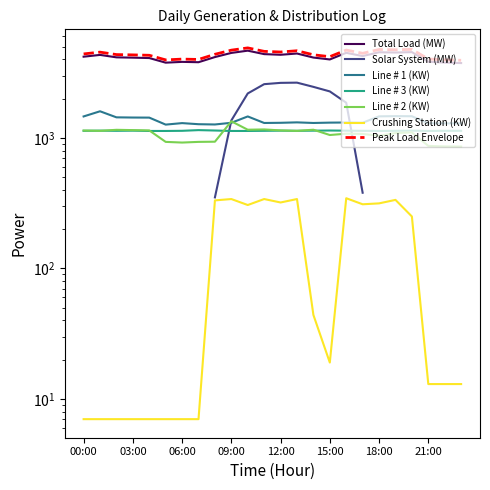

Which category has the lowest value in the Crushing Station (KW) series?

00:00